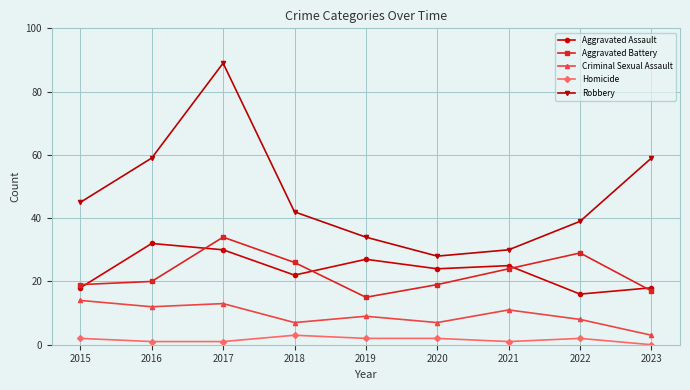

True or false: Aggravated Battery has a value of 17 at 2023.

True